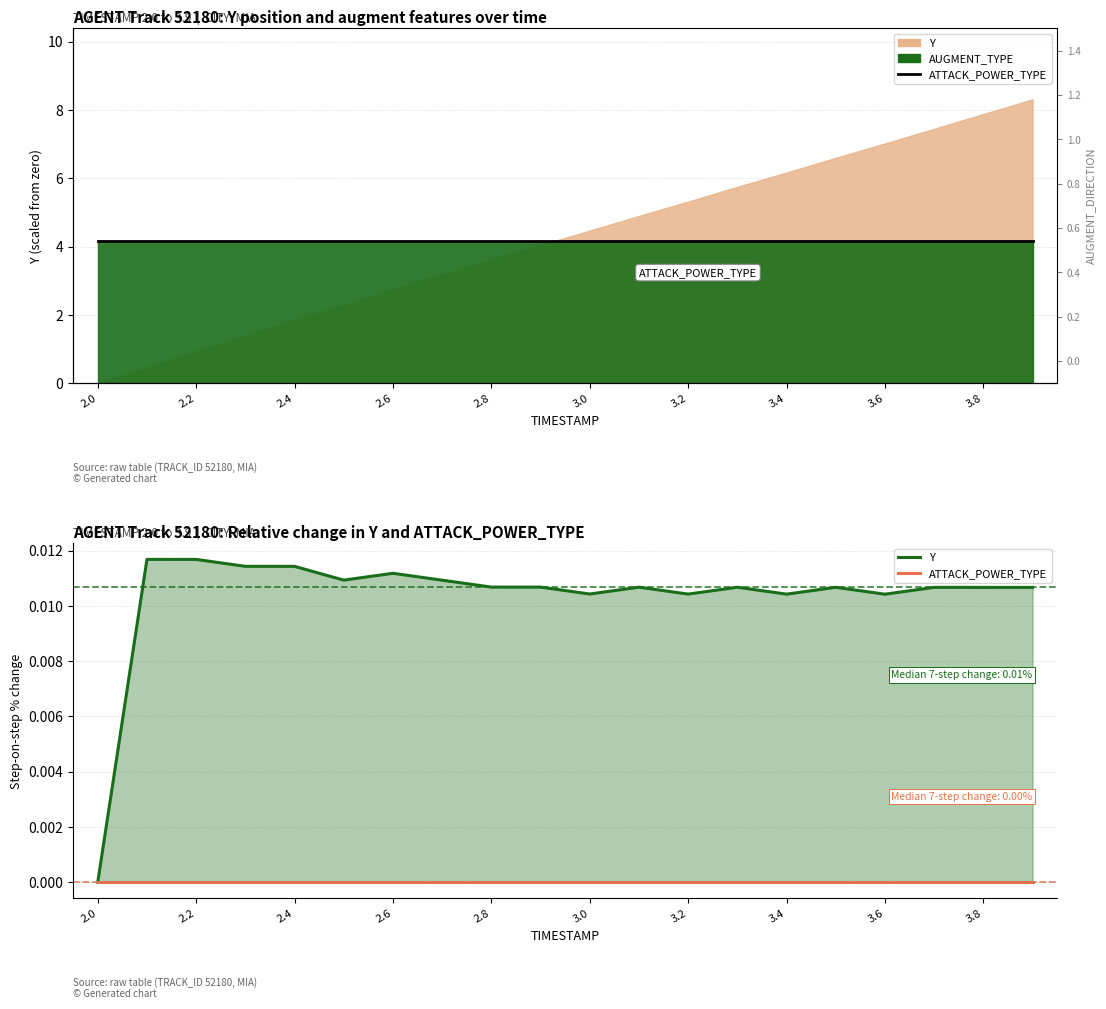

Does the chart display data point markers on the line(s)?

No